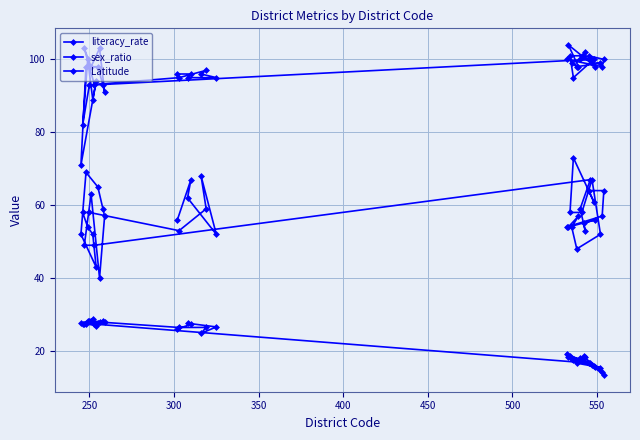

How many lines are shown in the chart?

3